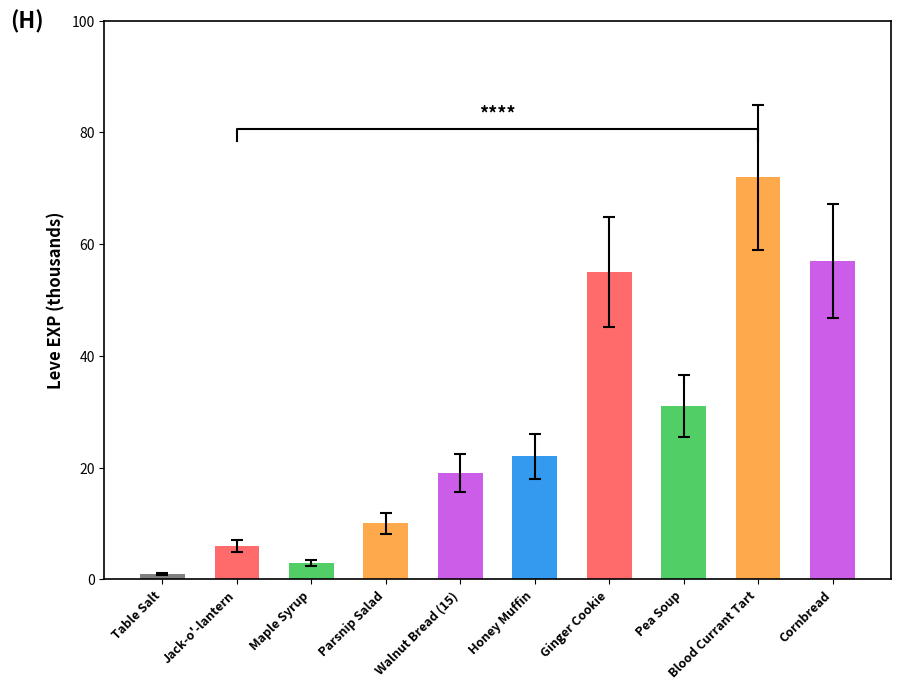

What is the label of the 1st bar from the right?

Cornbread